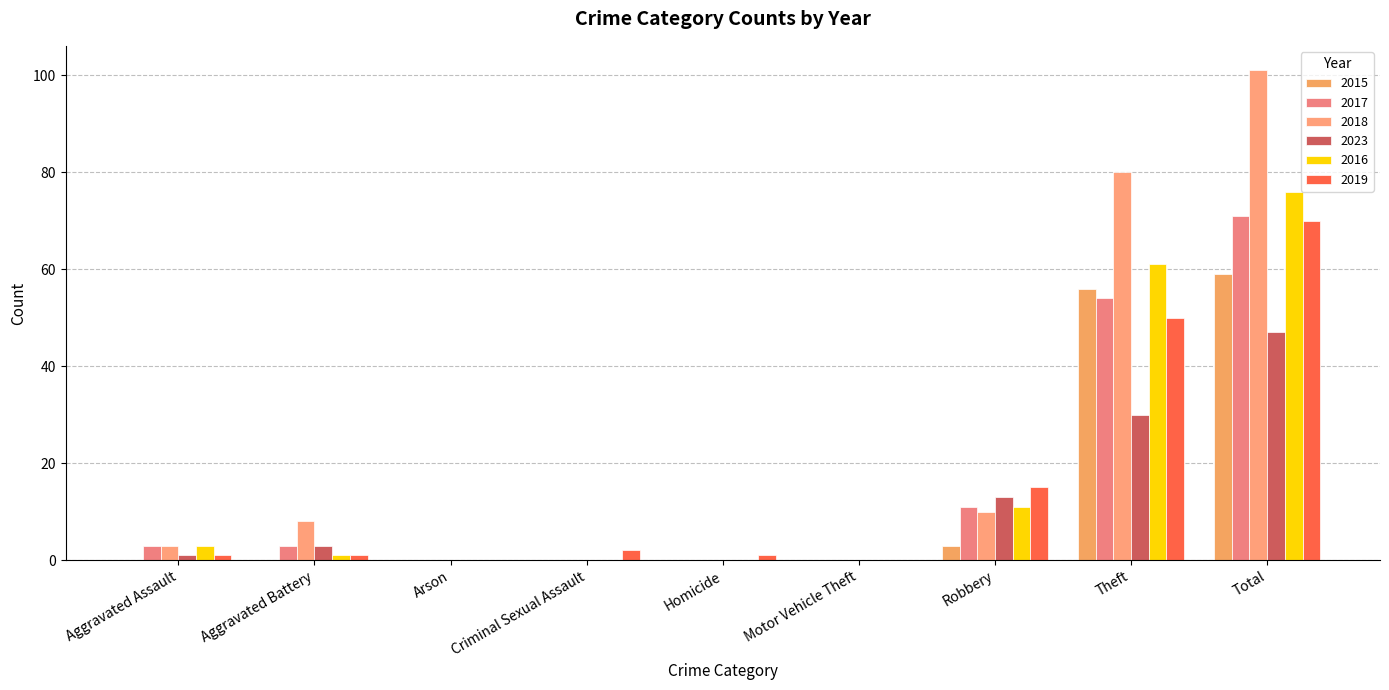

The value of 2018 at Homicide is 0. True or false?

True